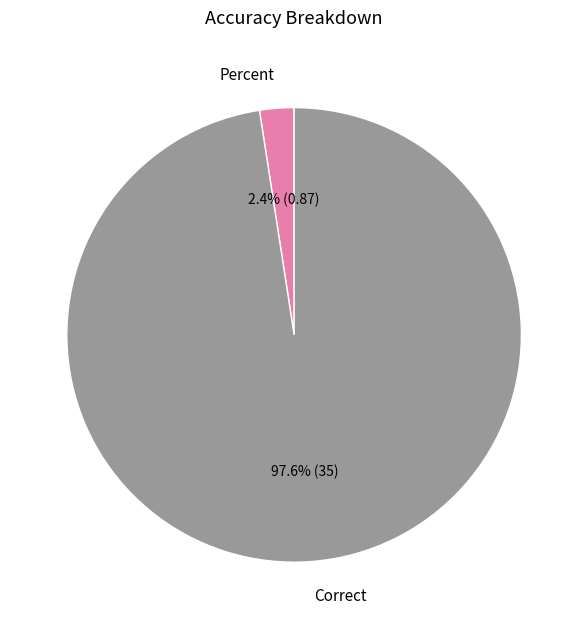

Is it true that Correct is 98% of the pie?

True